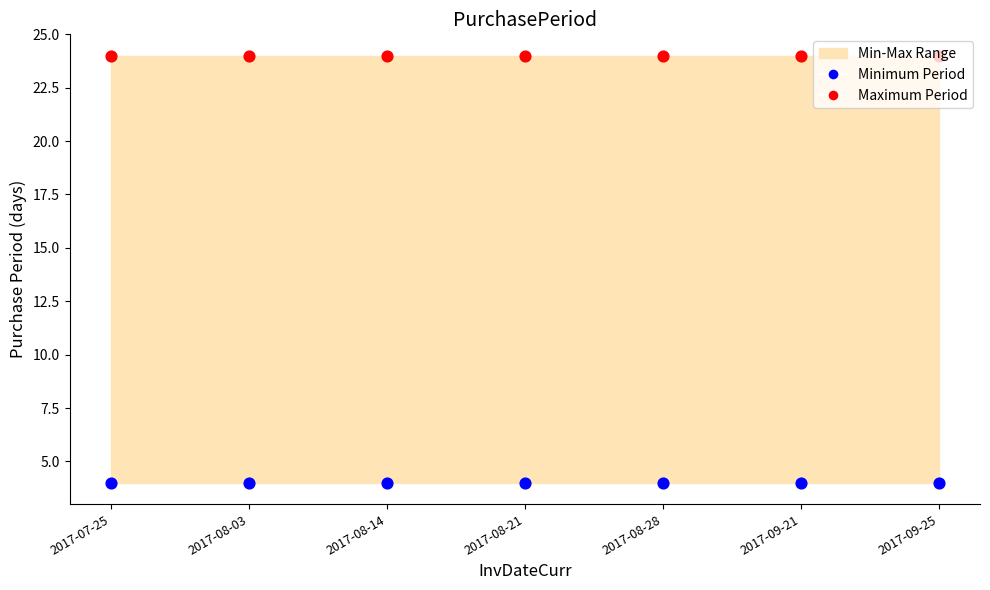

At how many categories does at least one series exceed 8?

7